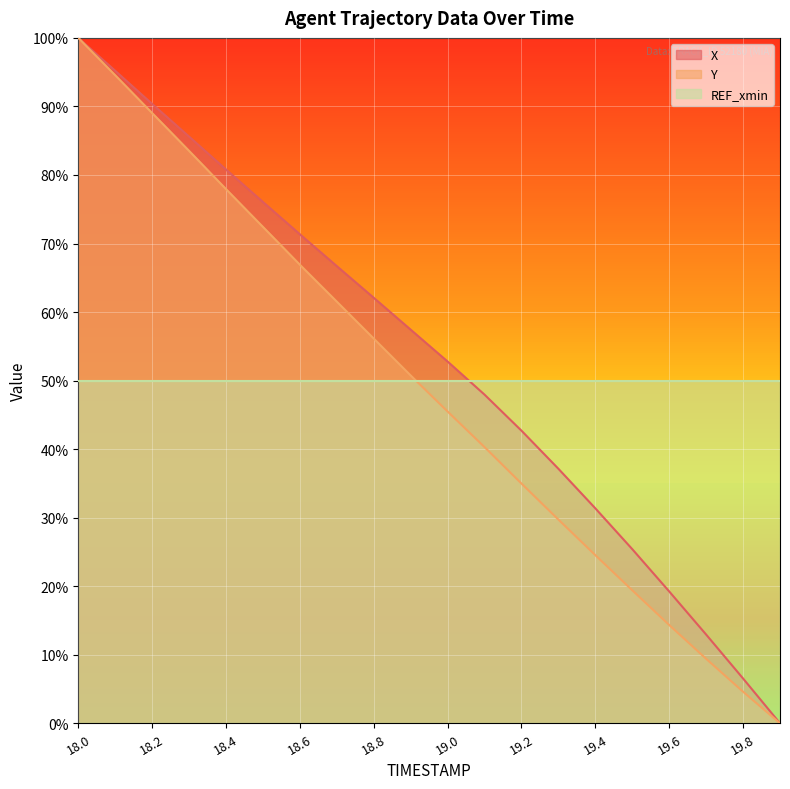

At which label does X reach its peak?

18.0